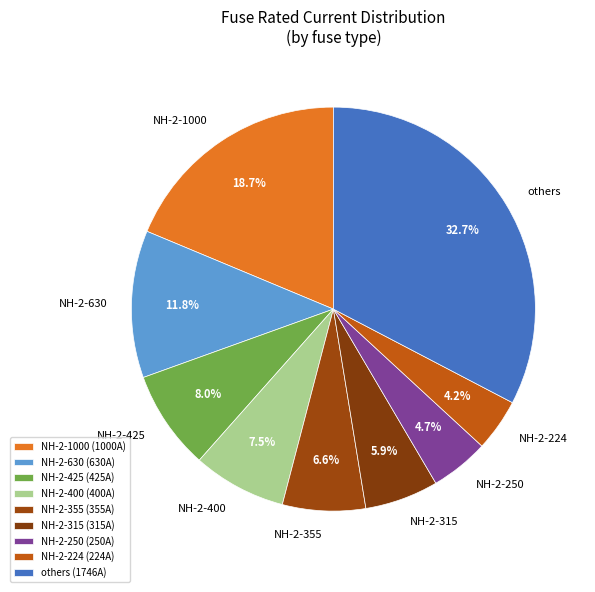

How much of the chart is everything except NH-2-425?

92.0%